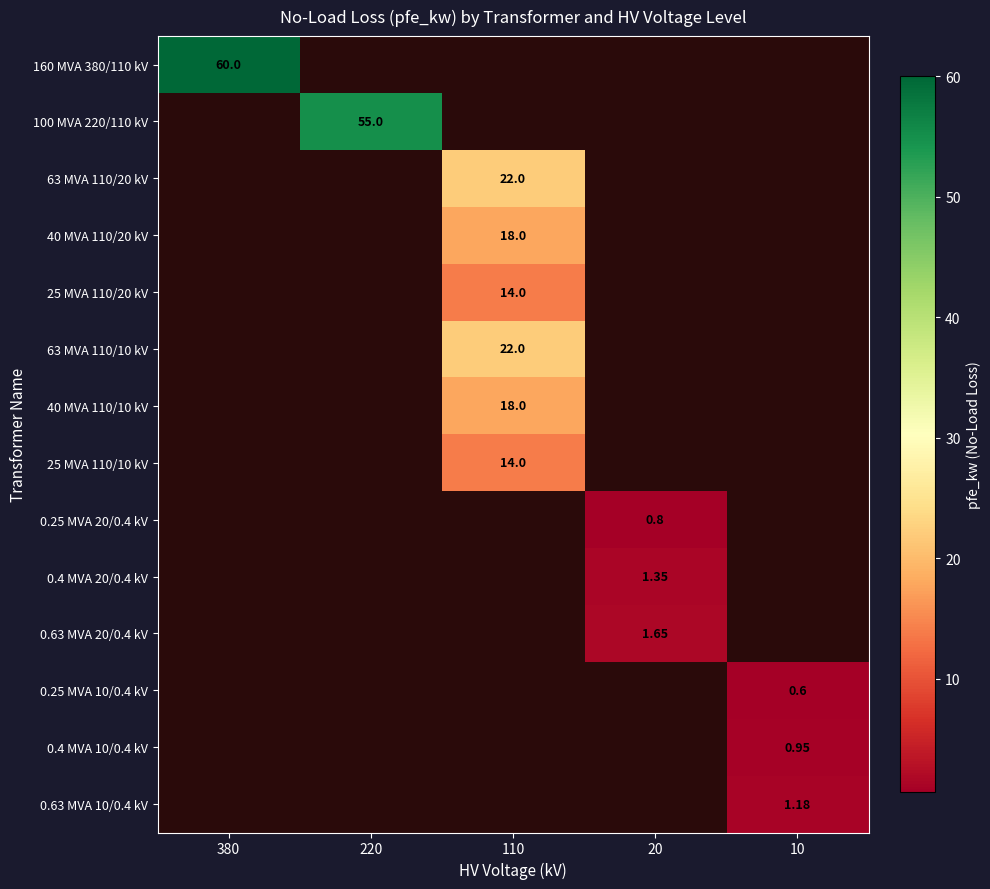

Rank the series by their maximum value, from highest to lowest.

160 MVA 380/110 kV, 100 MVA 220/110 kV, 63 MVA 110/20 kV, 40 MVA 110/20 kV, 25 MVA 110/20 kV, 63 MVA 110/10 kV, 40 MVA 110/10 kV, 25 MVA 110/10 kV, 0.25 MVA 20/0.4 kV, 0.4 MVA 20/0.4 kV, 0.63 MVA 20/0.4 kV, 0.25 MVA 10/0.4 kV, 0.4 MVA 10/0.4 kV, 0.63 MVA 10/0.4 kV